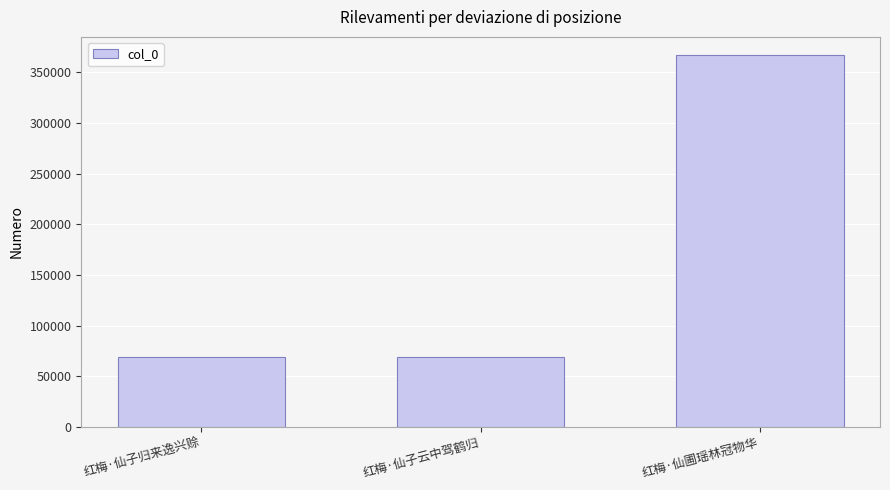

Is it true that the value at 红梅·仙子归来逸兴赊 is 21286?

False